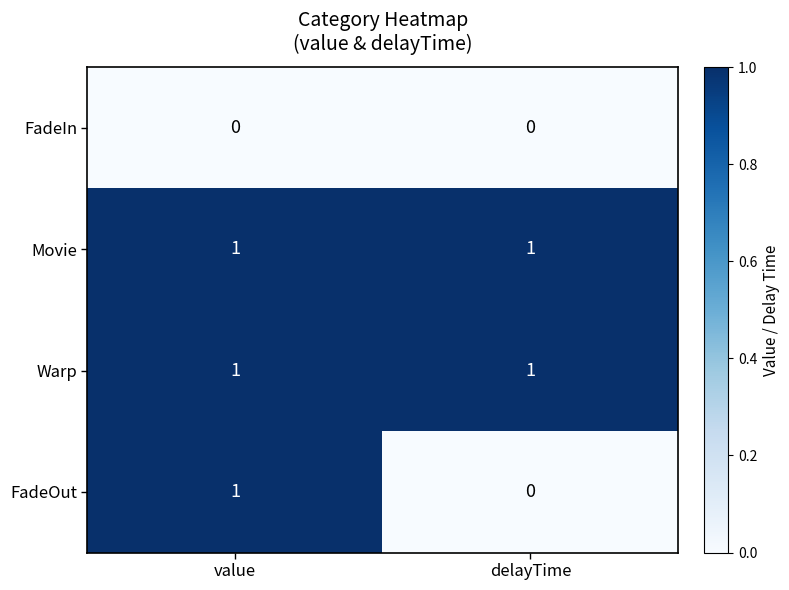

At which category is the sum across all series the highest?

value